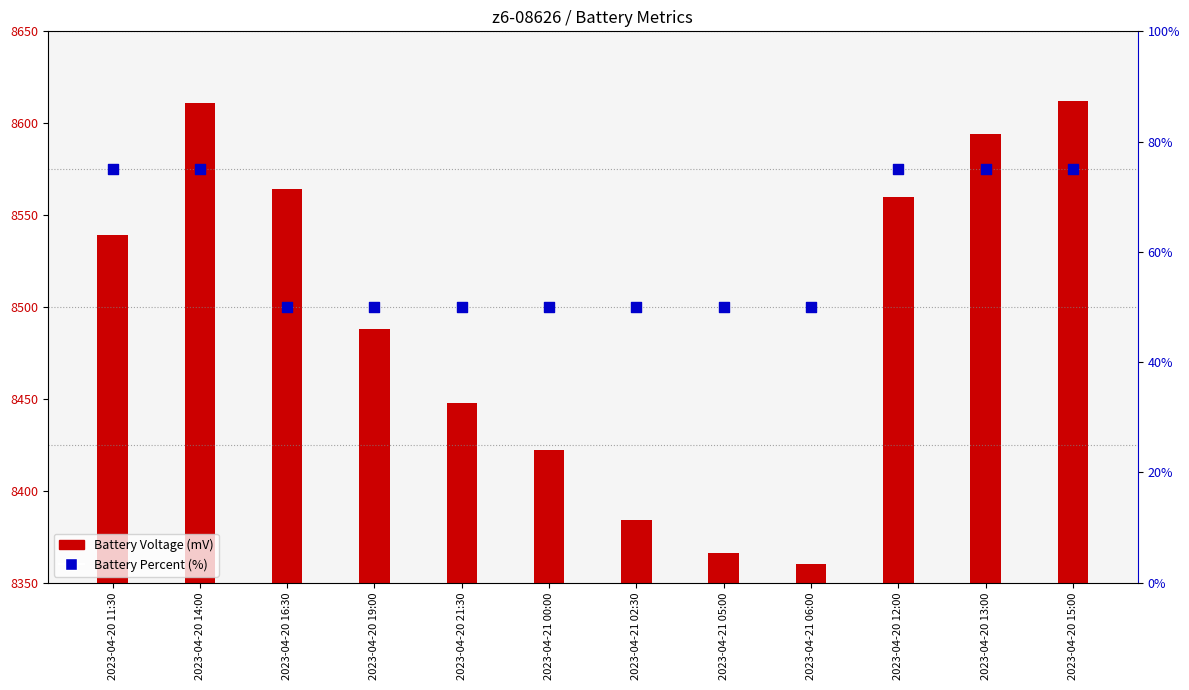

Which series has the largest Y range (max minus min)?

Battery Voltage (mV)